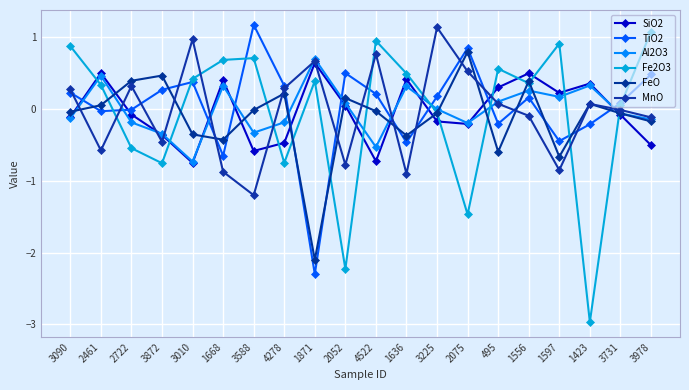

Count the number of data series in this chart.

6